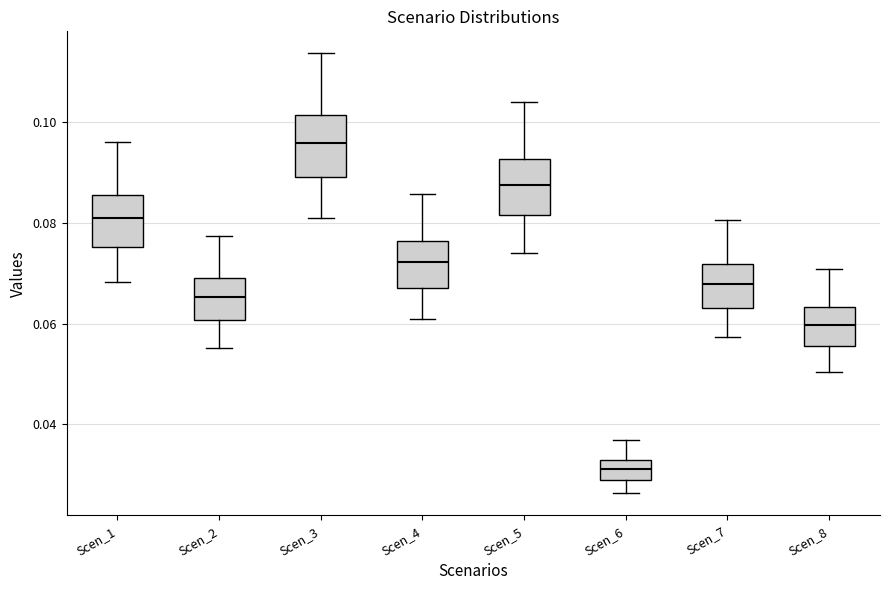

Which box has the highest median line?

Scen_3